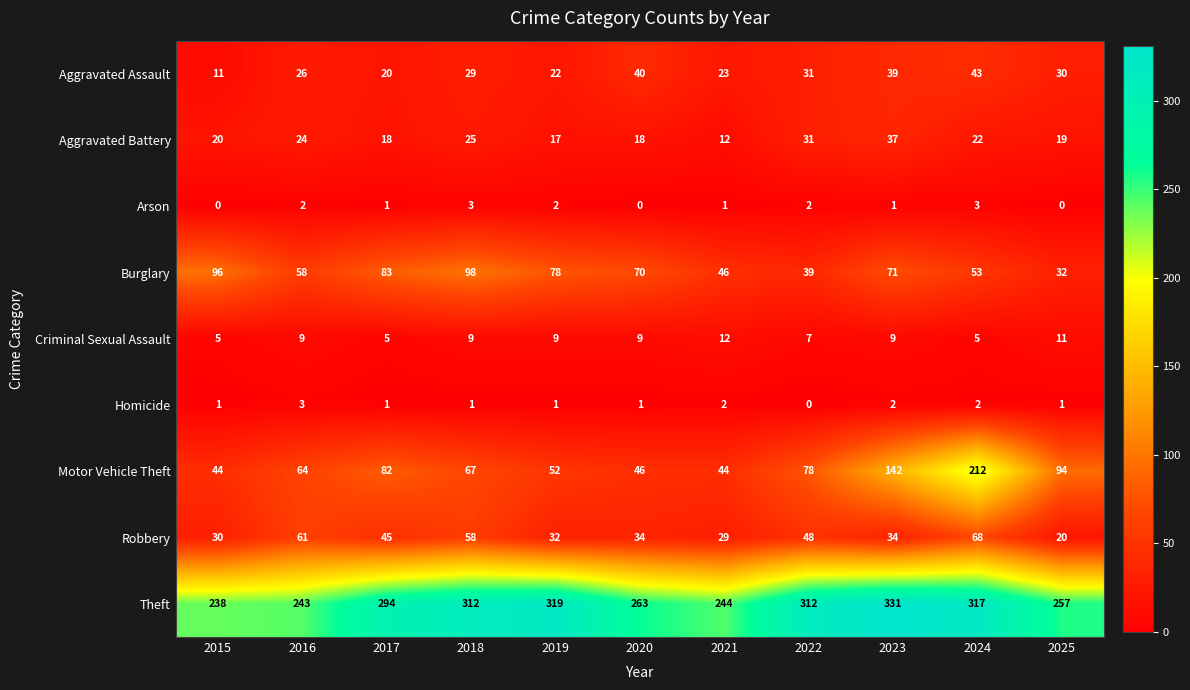

The value of Aggravated Battery at 2021 is 7. True or false?

False